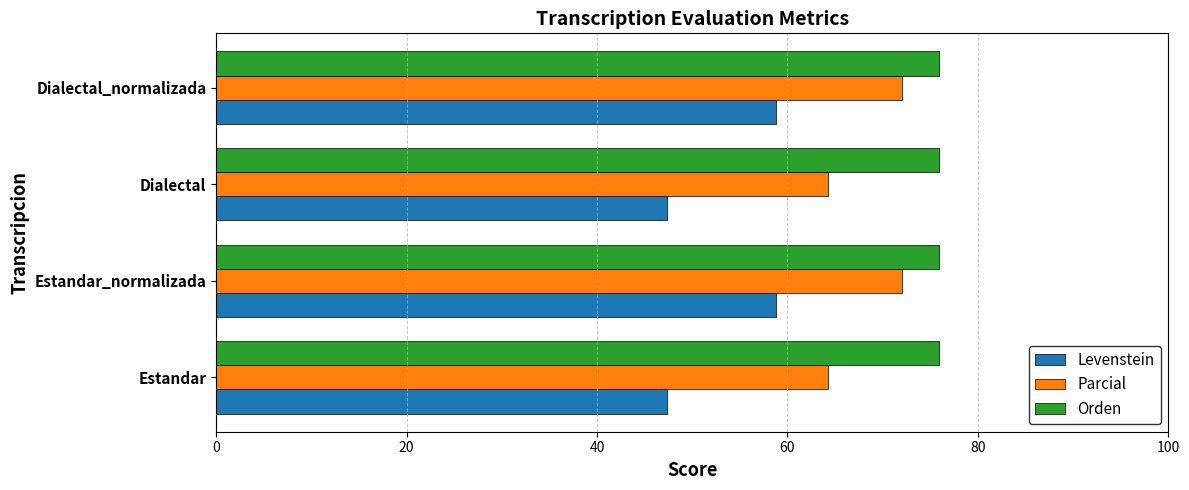

What is the difference between the maximum and minimum values in the Parcial series?

7.7